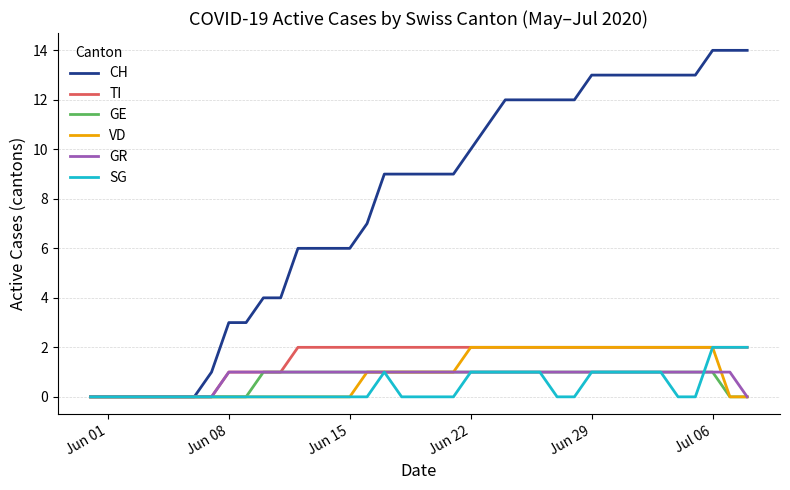

Which series has the widest spread of values?

CH